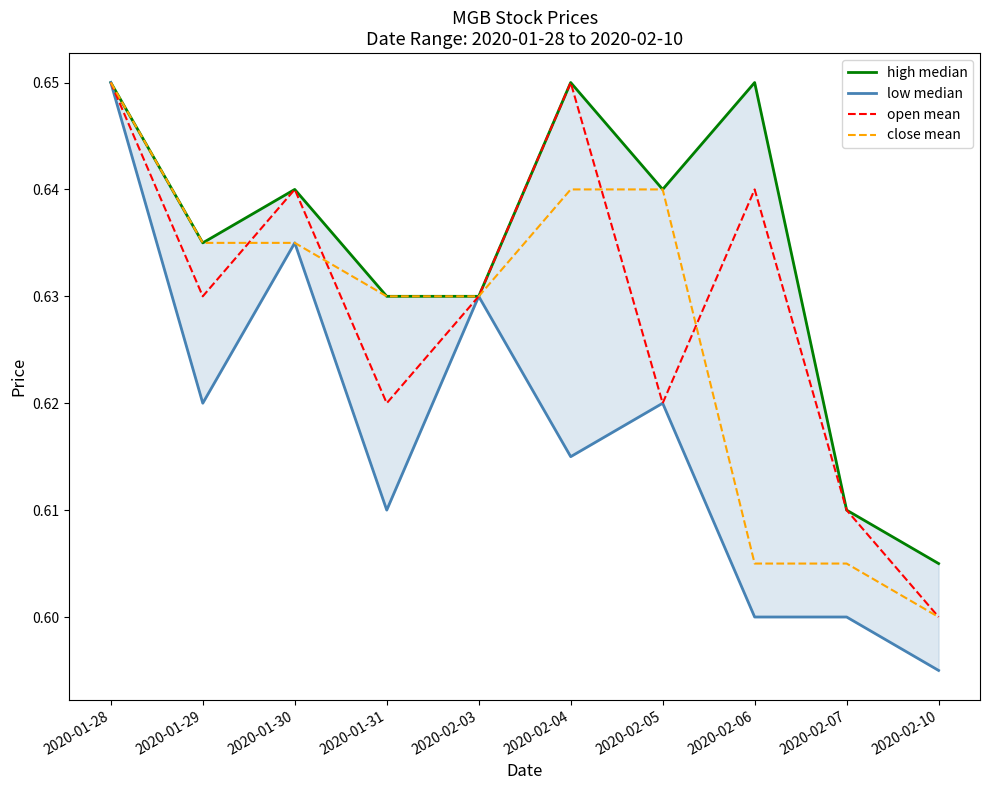

What is the total value across all series at 2020-02-07?

2.4